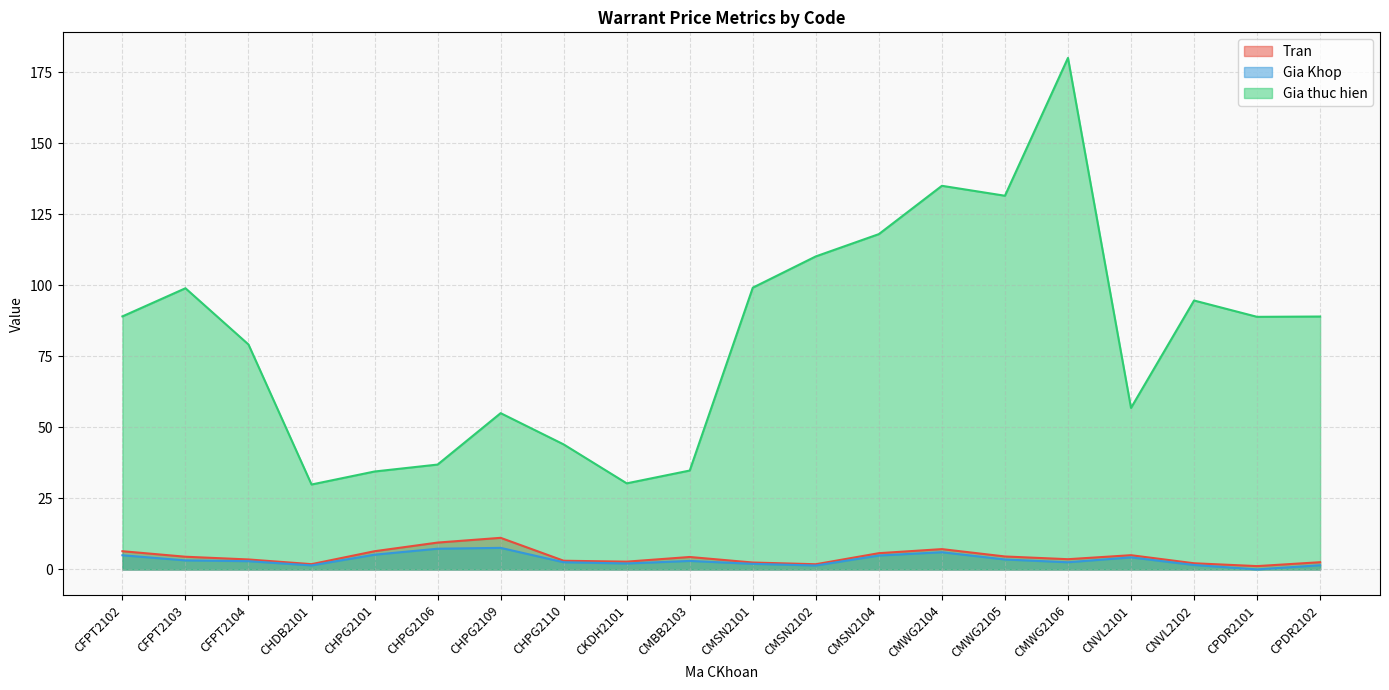

What is the sum of all Tran values?

89.8